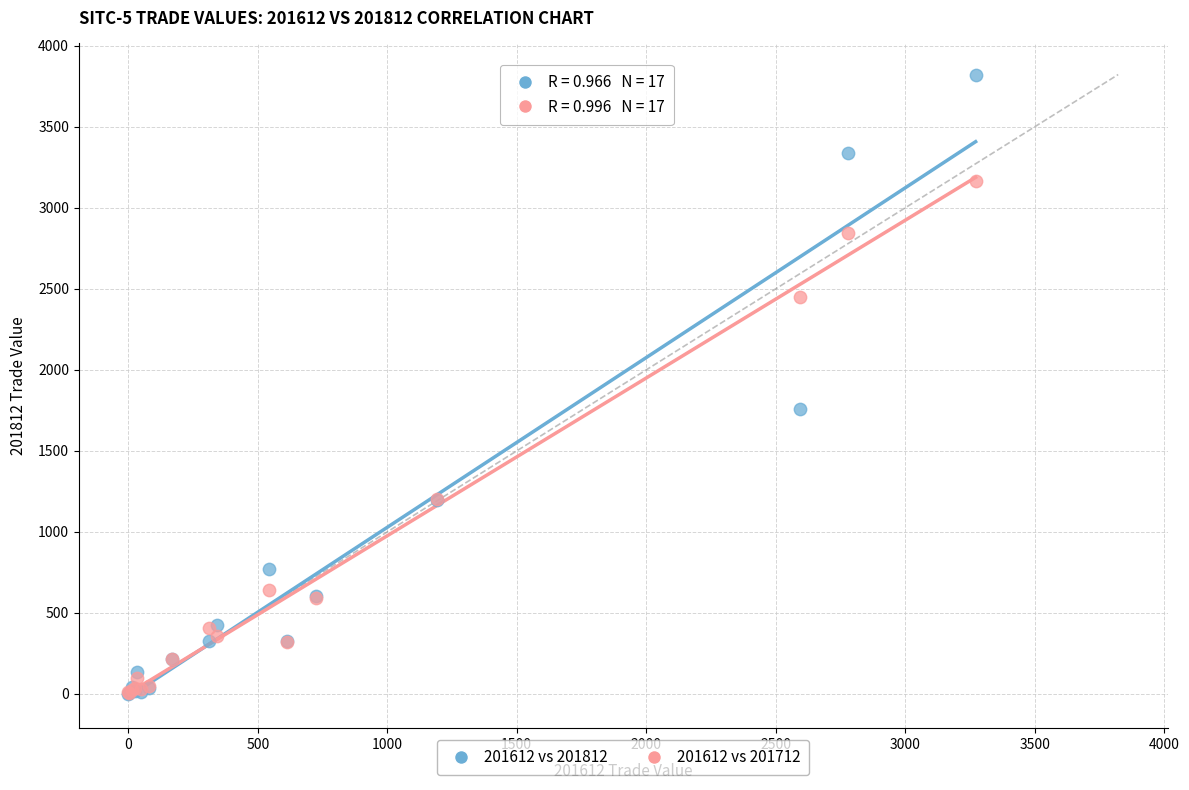

In the 201612 vs 201712 series, what Y value is closest to 1587?

1202.6